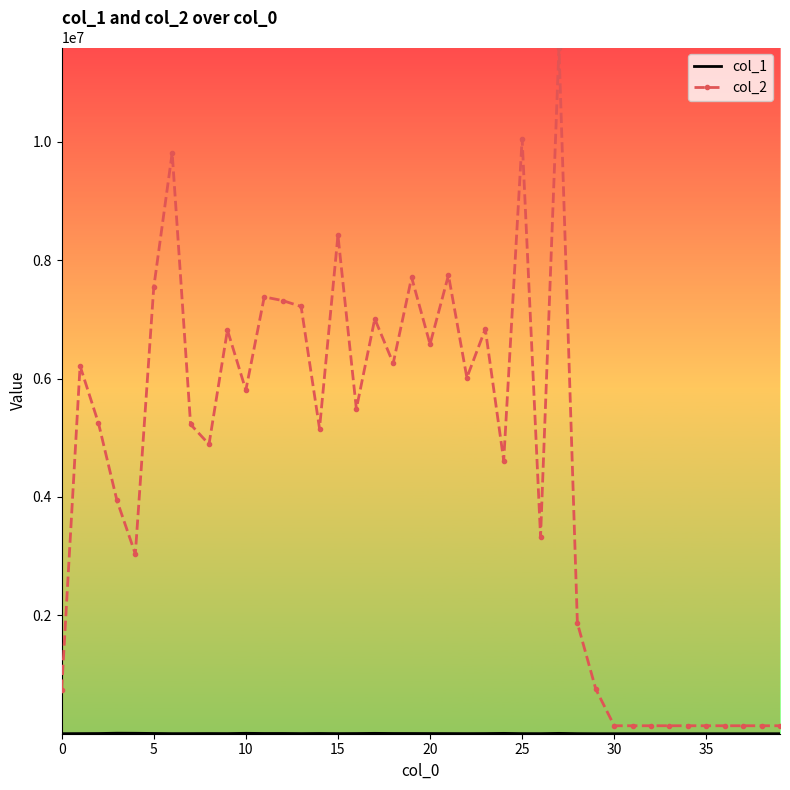

Which series has the largest total across all categories?

col_2